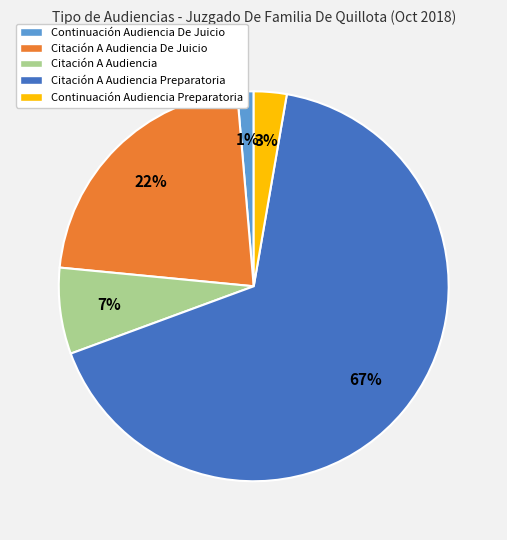

Do Citación A Audiencia Preparatoria and Continuación Audiencia De Juicio together represent more than half of the pie?

Yes